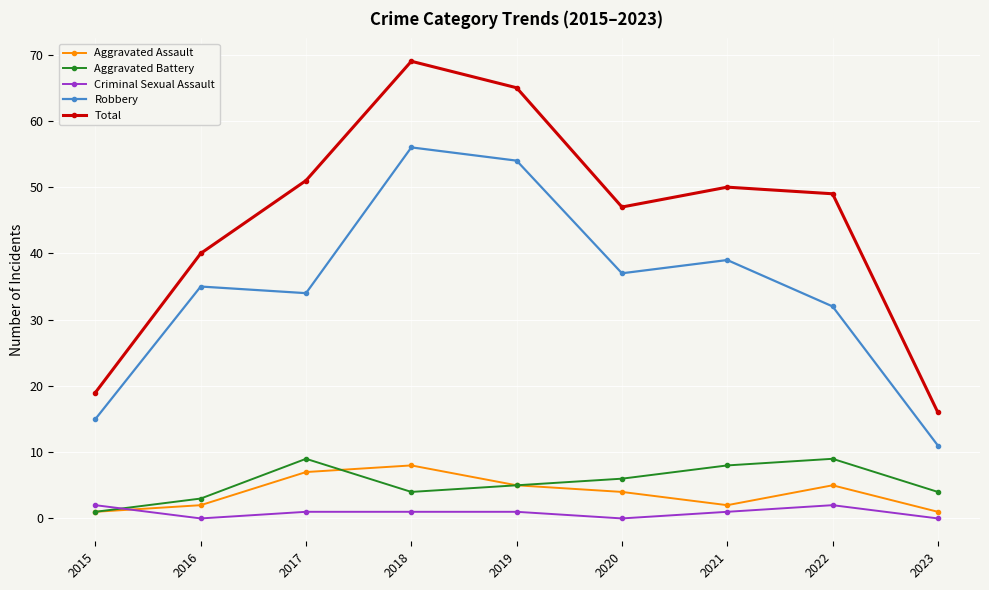

What is the sum of the Aggravated Battery values at 2021 and 2019?

13